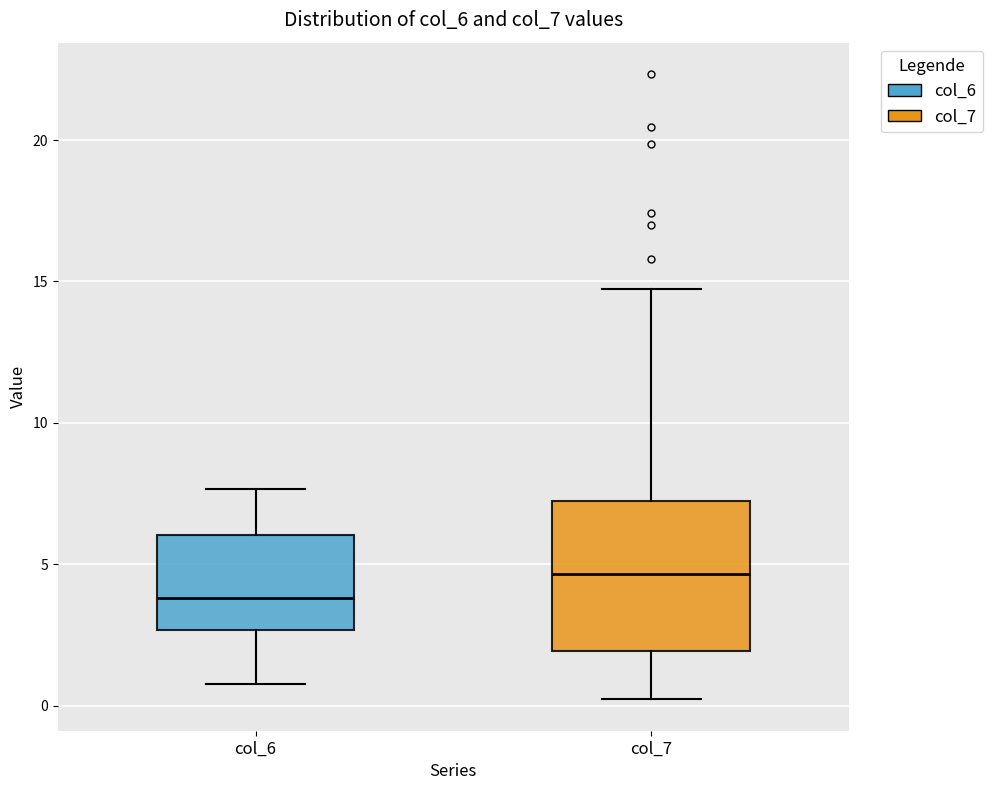

Which box has the highest median line?

col_7